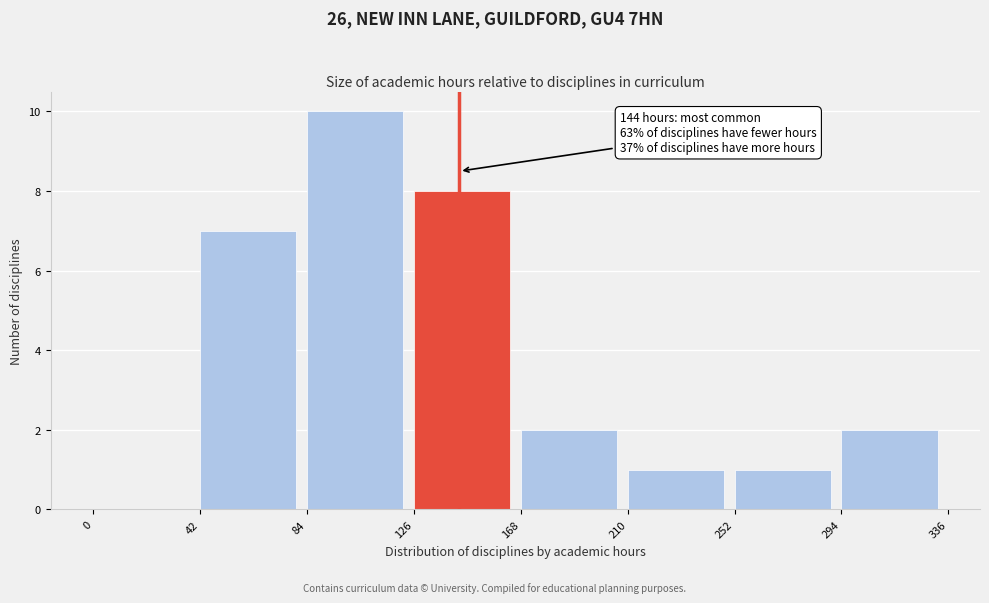

Over which range of the x-axis is the bar tallest?

84 to 126